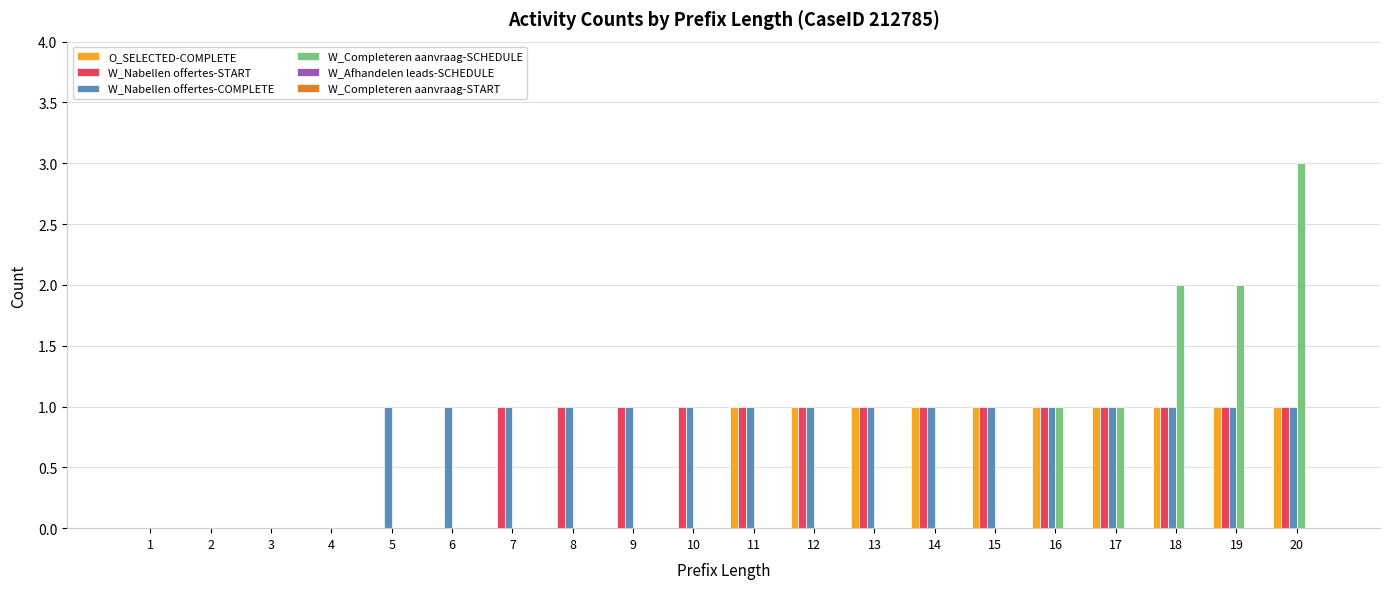

Is it true that W_Completeren aanvraag-SCHEDULE equals 0 at 15?

True